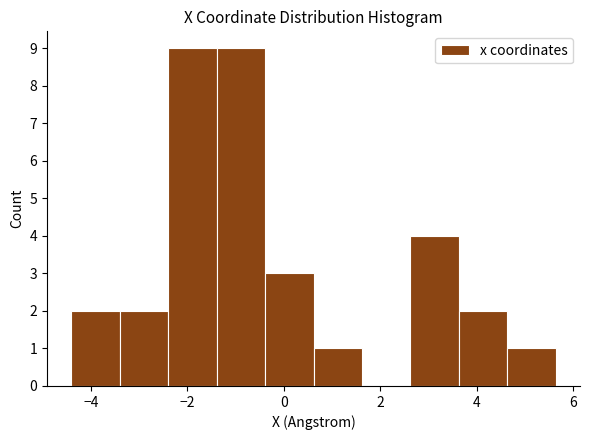

Reading left to right, transcribe this chart: for each bar, give the range it covers on the x-axis and its height. Neither the bar edges nor the heights are printed on the chart, so give them approximately, as read against the axes.

-4.4 to -3.4: 2
-3.4 to -2.4: 2
-2.4 to -1.4: 9
-1.4 to -0.4: 9
-0.4 to 0.6: 3
0.6 to 1.6: 1
1.6 to 2.6: 0
2.6 to 3.6: 4
3.6 to 4.6: 2
4.6 to 5.6: 1